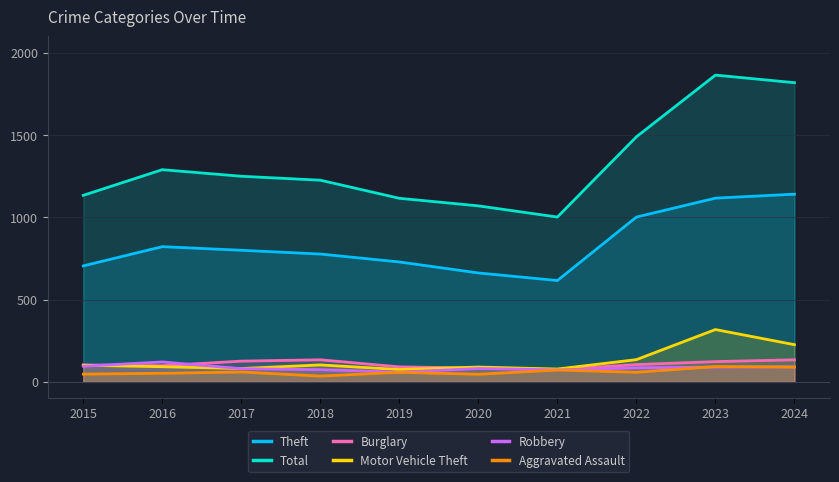

Which category has the highest value in the Theft series?

2024